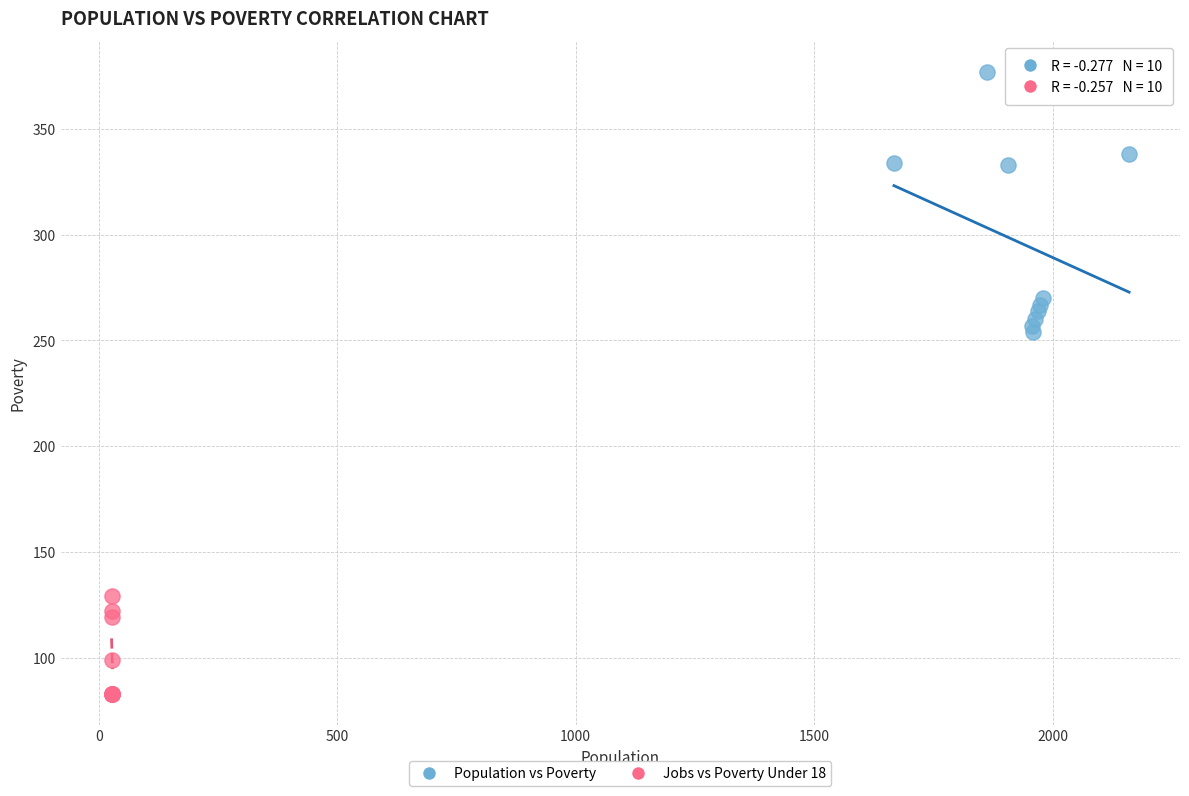

Which series has the widest spread of Y values?

Population vs Poverty